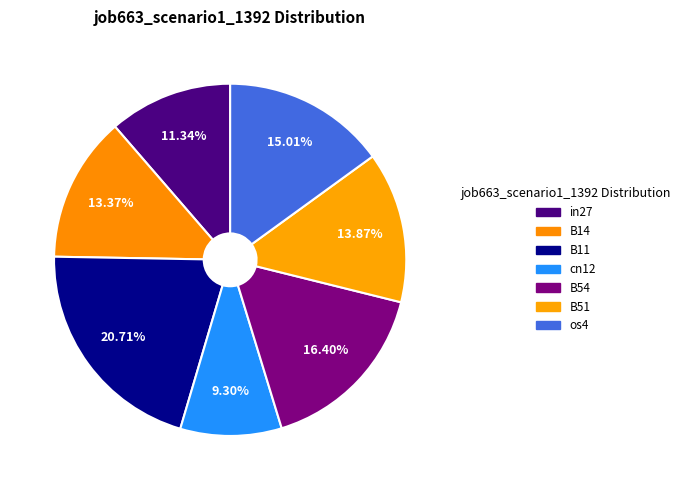

Count the number of slices in the pie.

7